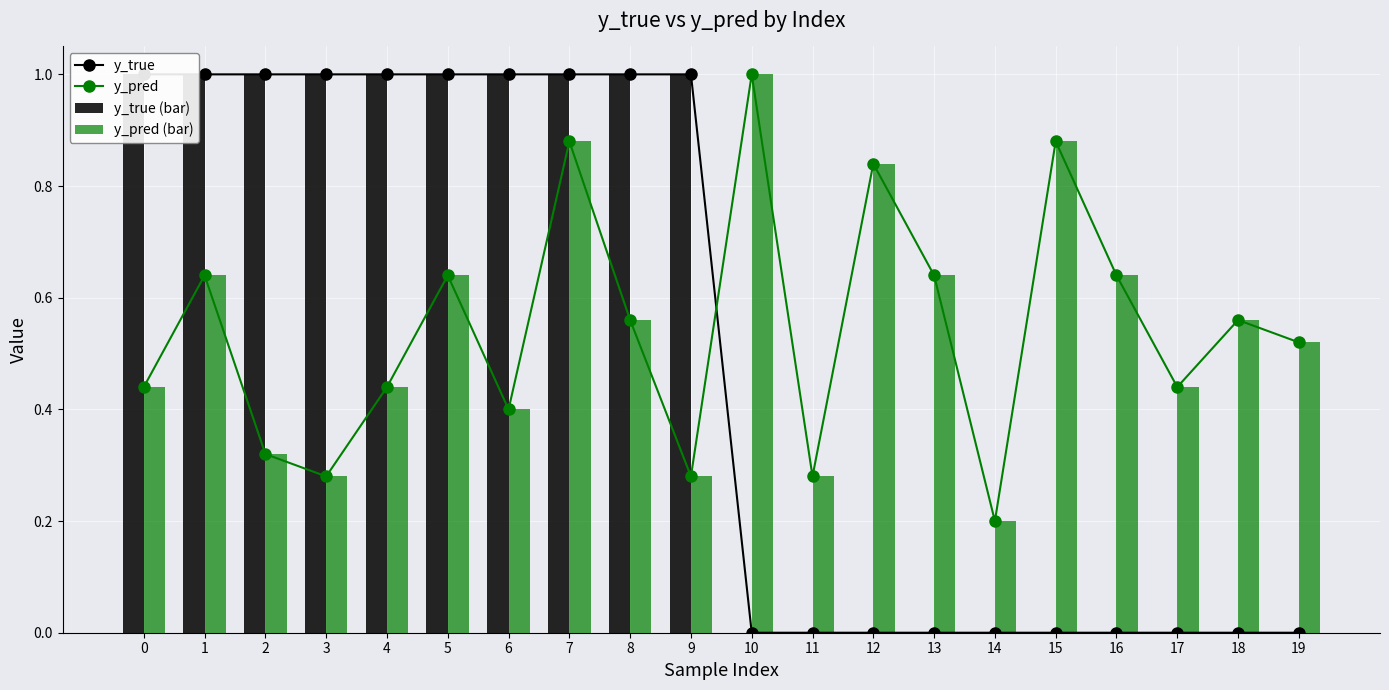

What is the difference between the y_pred values at 0 and 10?

0.6